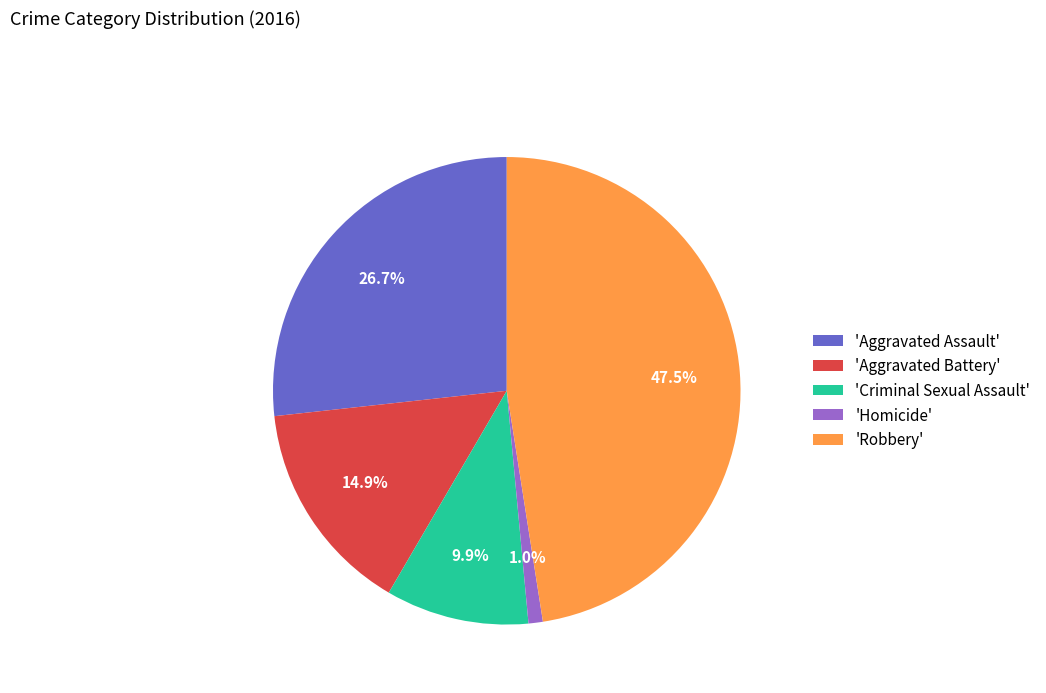

Does any single category account for the majority?

No